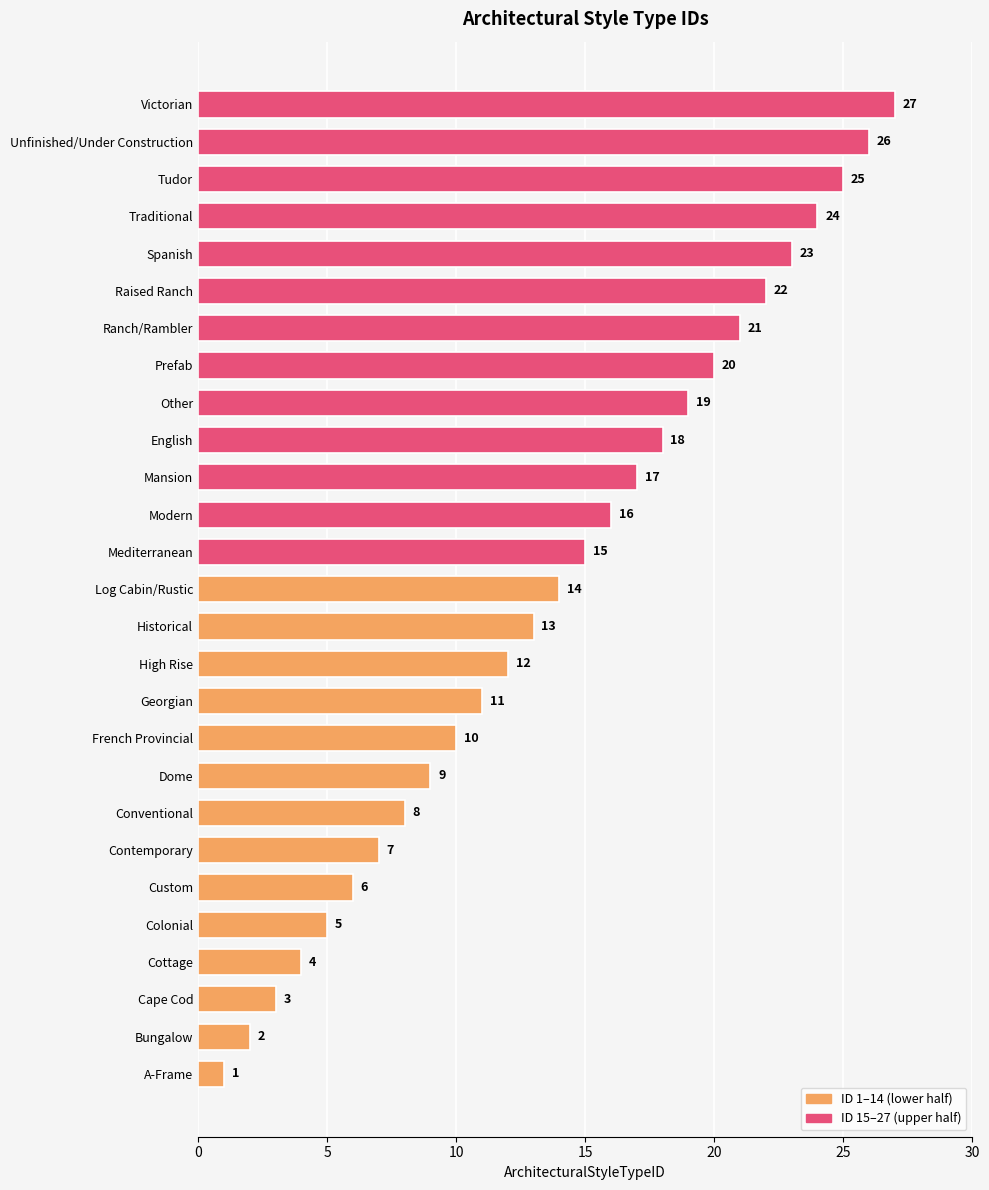

The value at Cape Cod is 3. True or false?

True